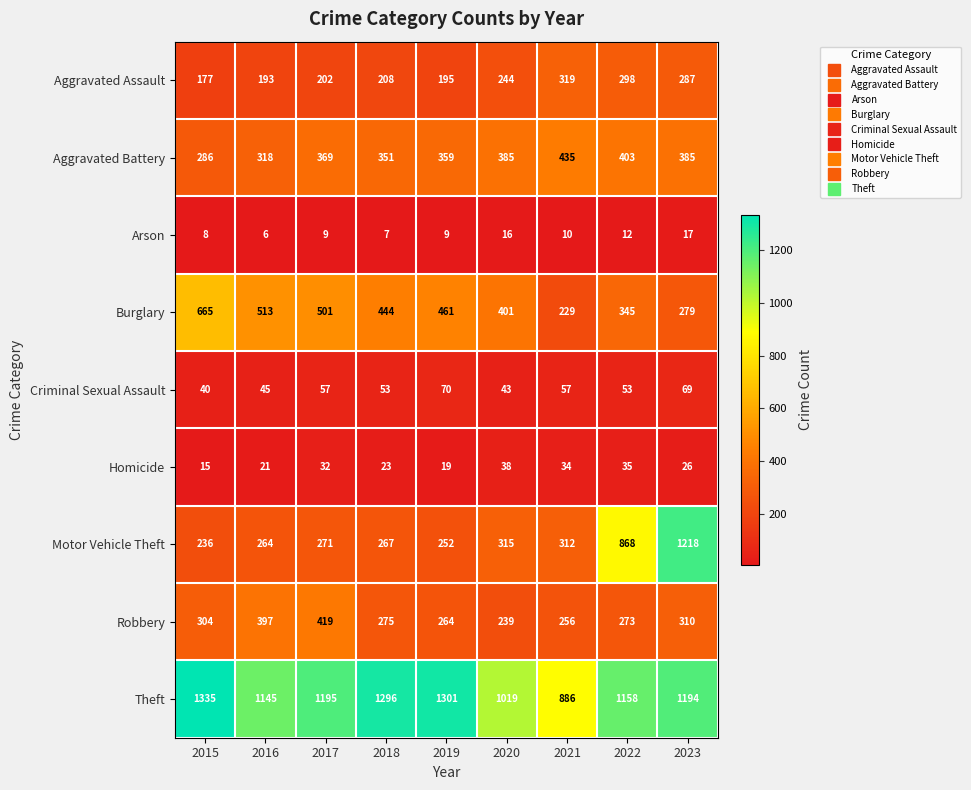

Which series has the largest range (max minus min)?

Motor Vehicle Theft